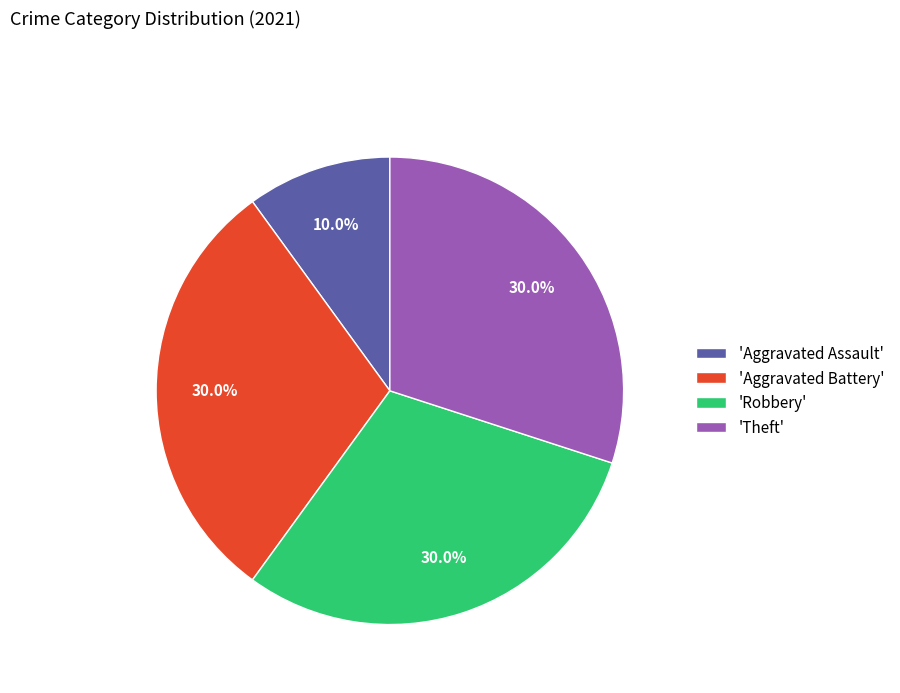

To the nearest percent, what is the difference between the largest and smallest slice percentages?

20%